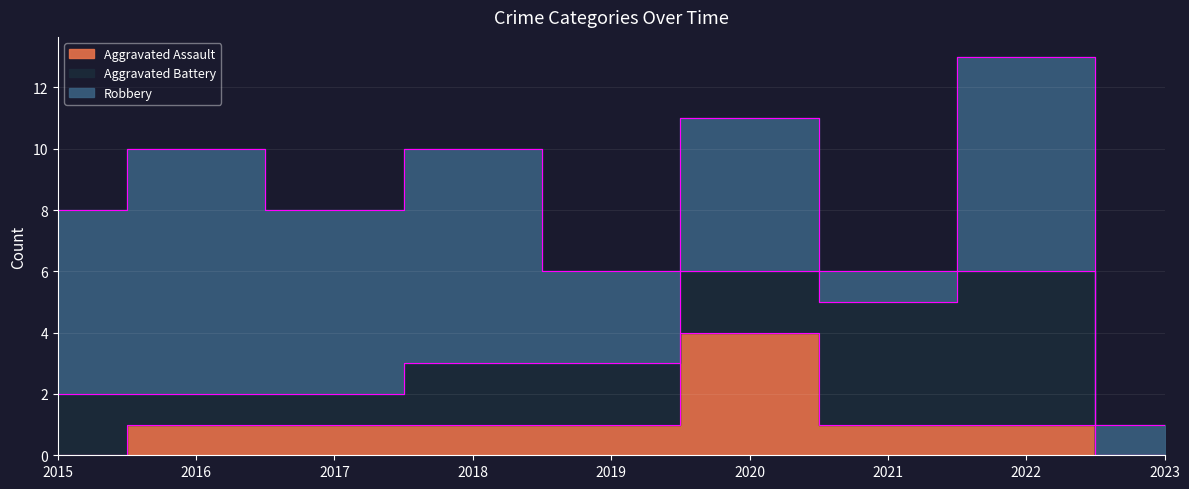

What is the highest value of the Aggravated Battery series?

5